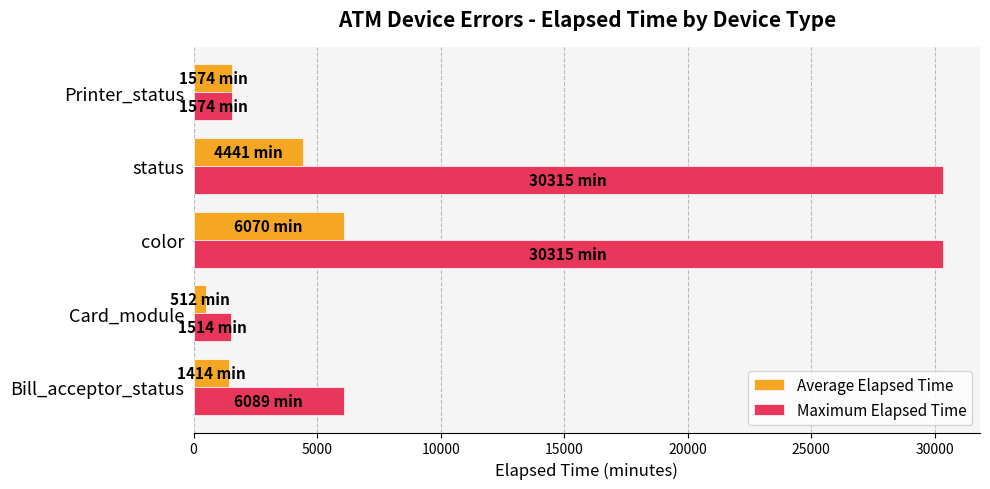

List the series in order of their overall mean, lowest first.

Average Elapsed Time, Maximum Elapsed Time